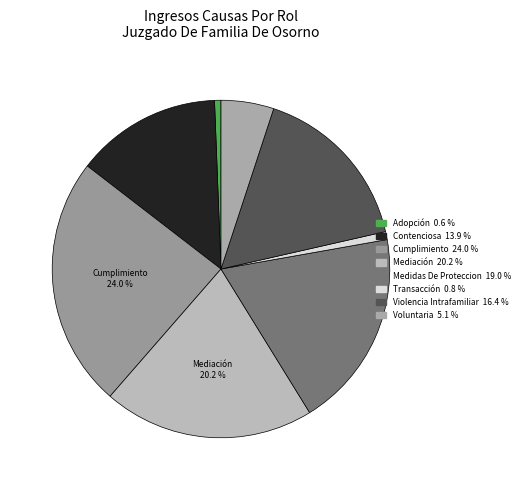

How many segments does this pie chart have?

8